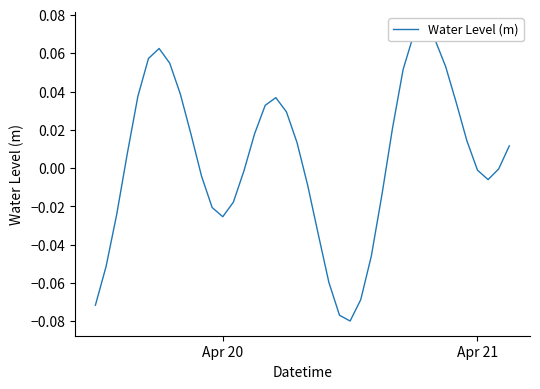

How many categories are shown in the chart?

40